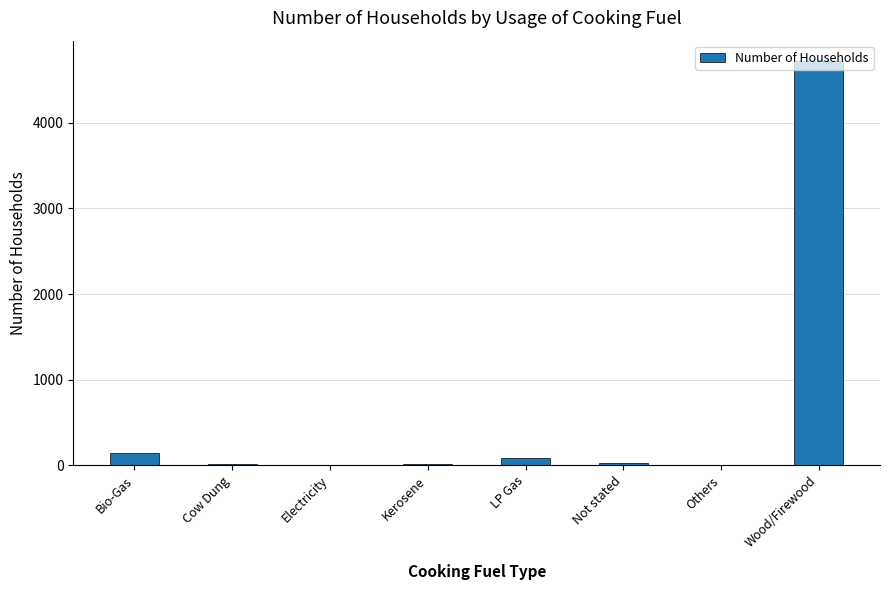

Between Bio-Gas and Electricity, which is larger?

Bio-Gas